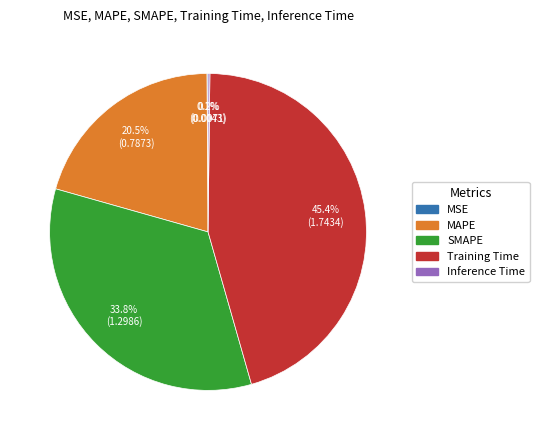

How much of the chart is everything except MAPE?

79.5%